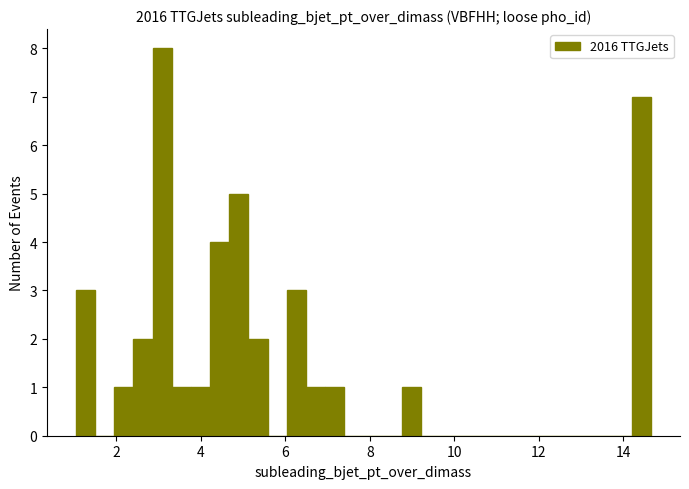

Read against the x-axis, roughly where is the centre of the tallest bar?

3.0